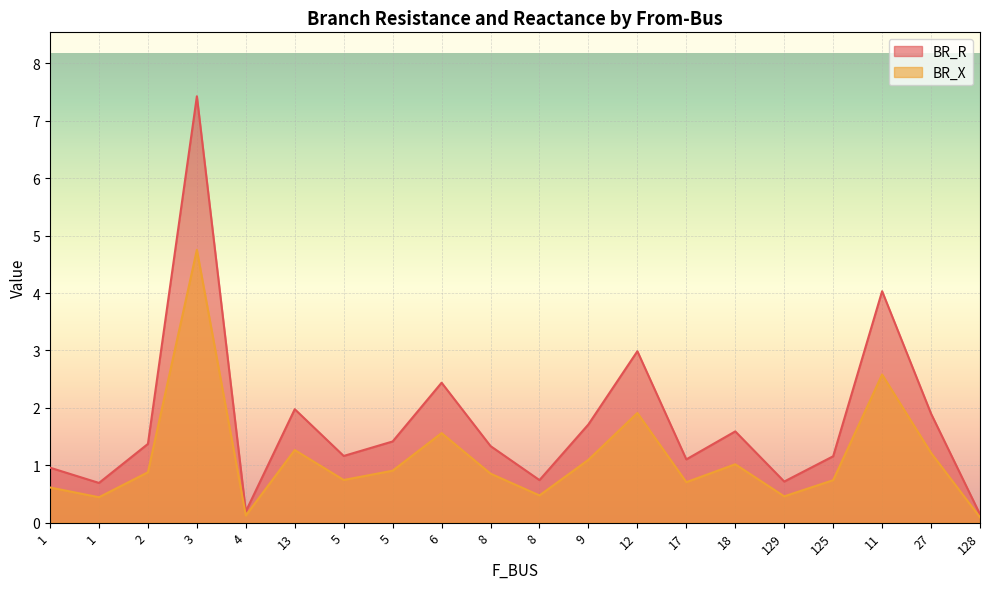

What are all the series names shown in the legend?

BR_R, BR_X